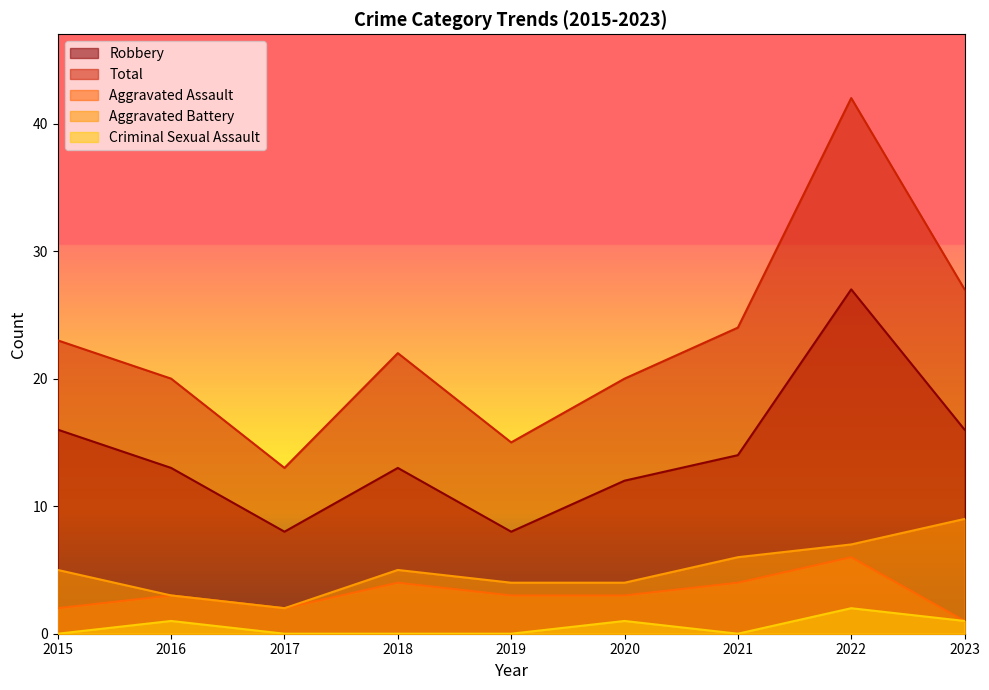

What is the approximate value of Robbery at 2021, to the nearest 5?

15